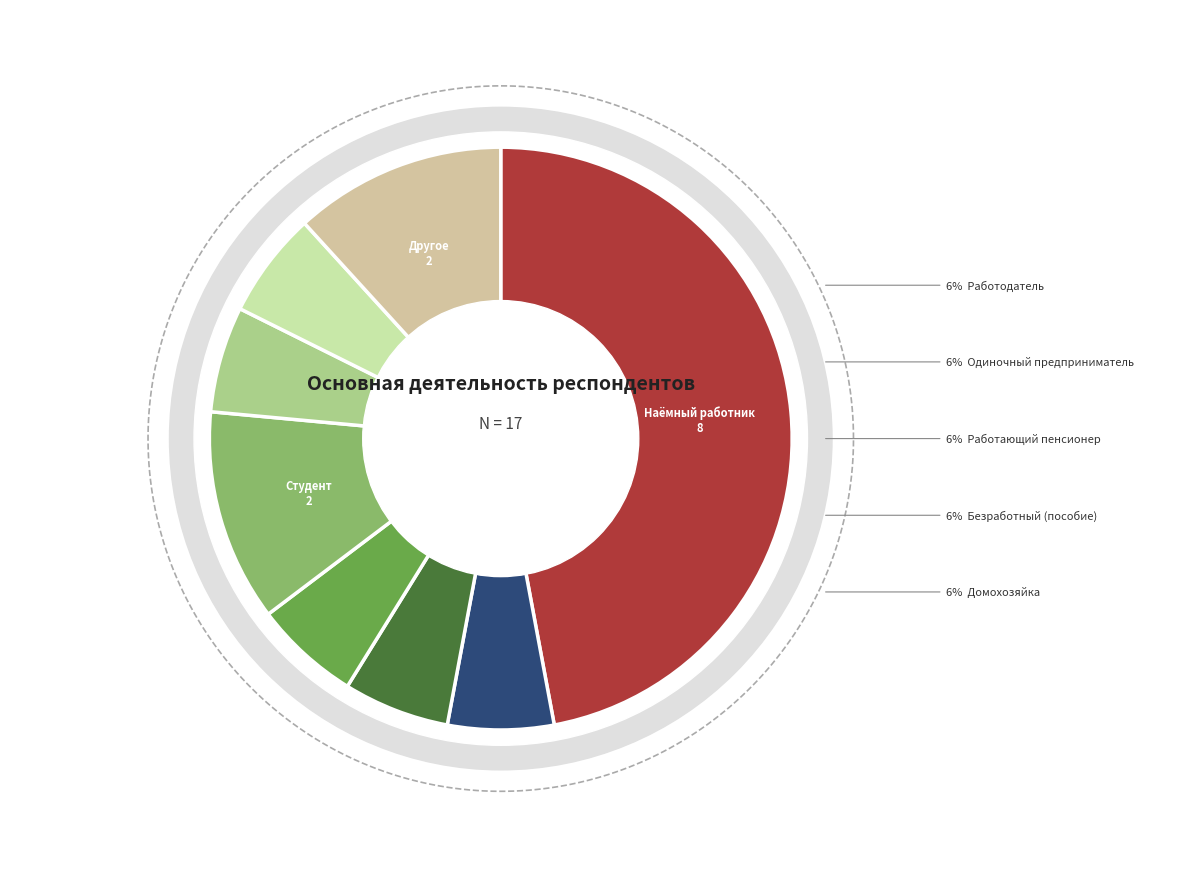

Is it true that Одиночный предприниматель is 1% of the pie?

False